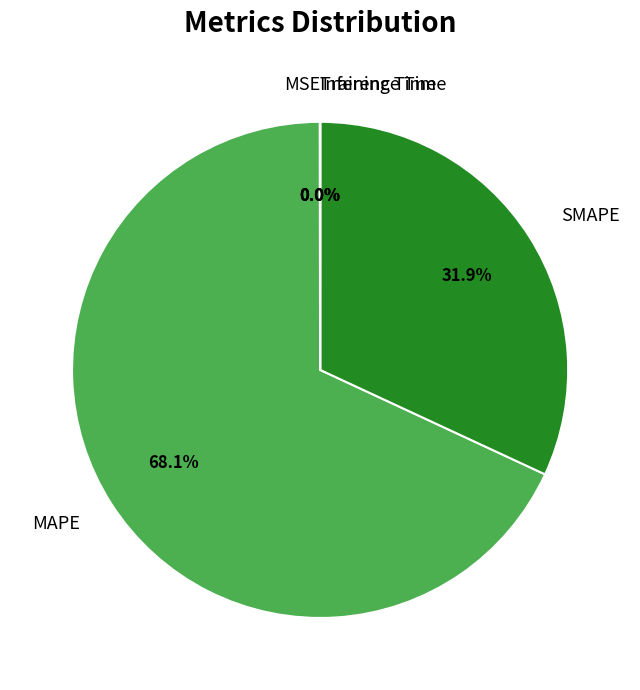

What portion of the pie excludes MAPE?

31.9%